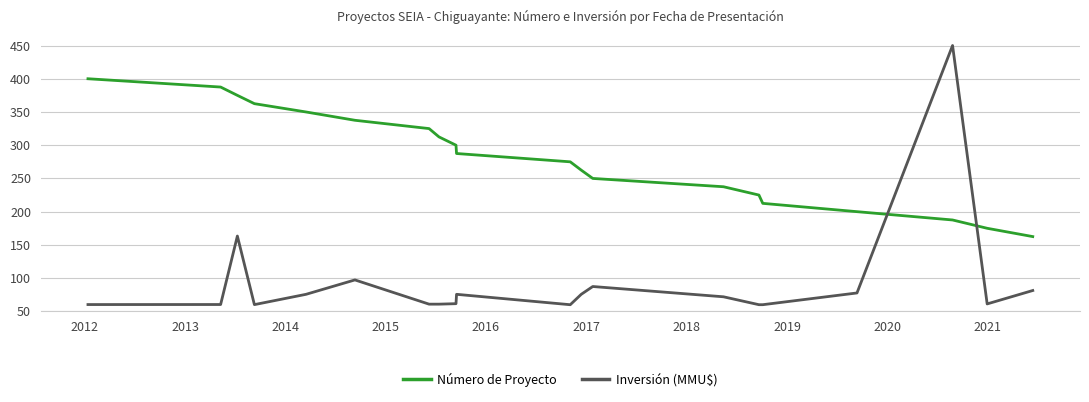

How many data points in Número de Proyecto are above 287?

10